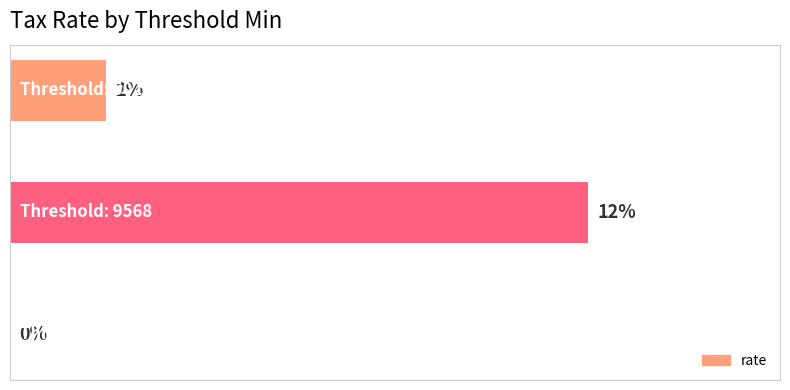

How many bars are there in total?

3